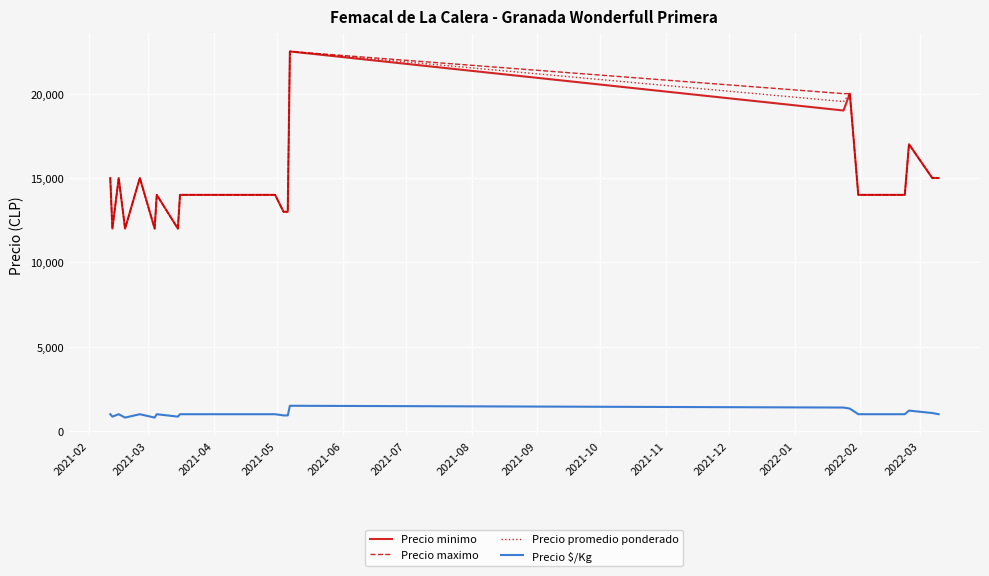

What is the lowest value of the Precio maximo series?

12000